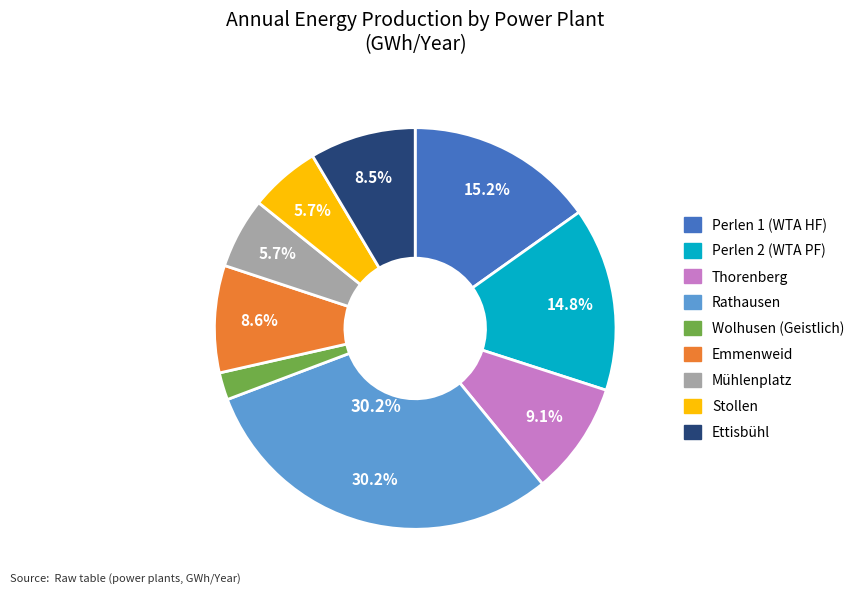

Which slice is the smallest?

Wolhusen (Geistlich)